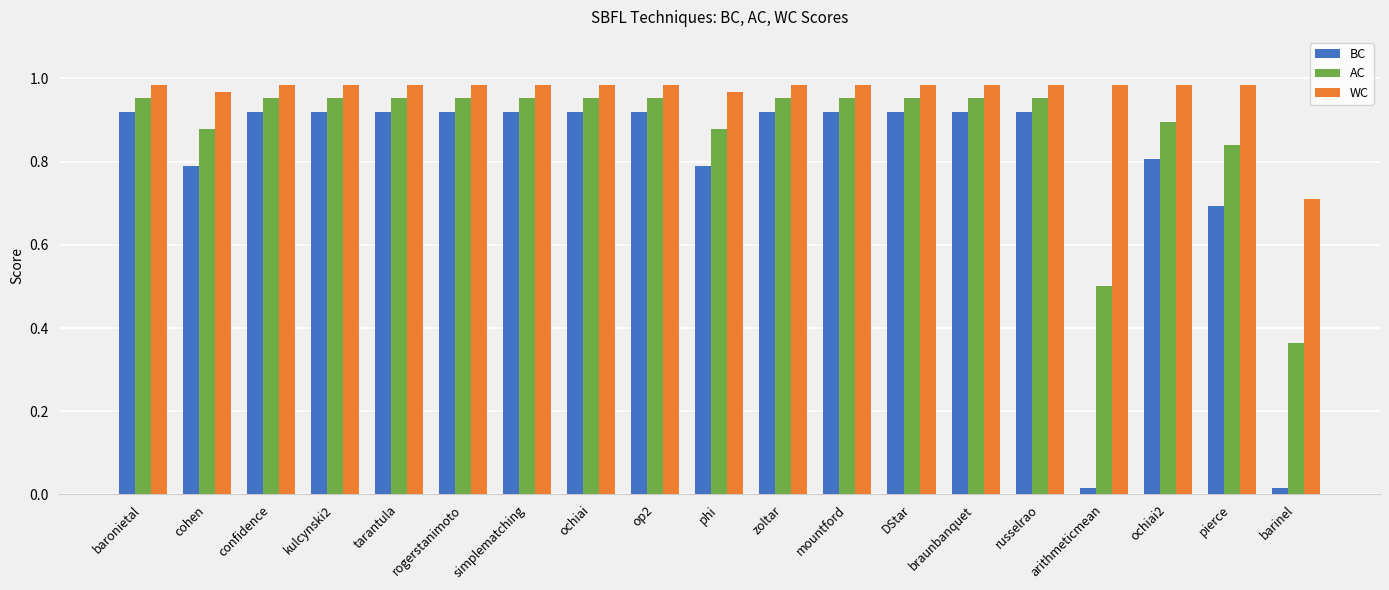

What is the total value across all series at phi?

2.6